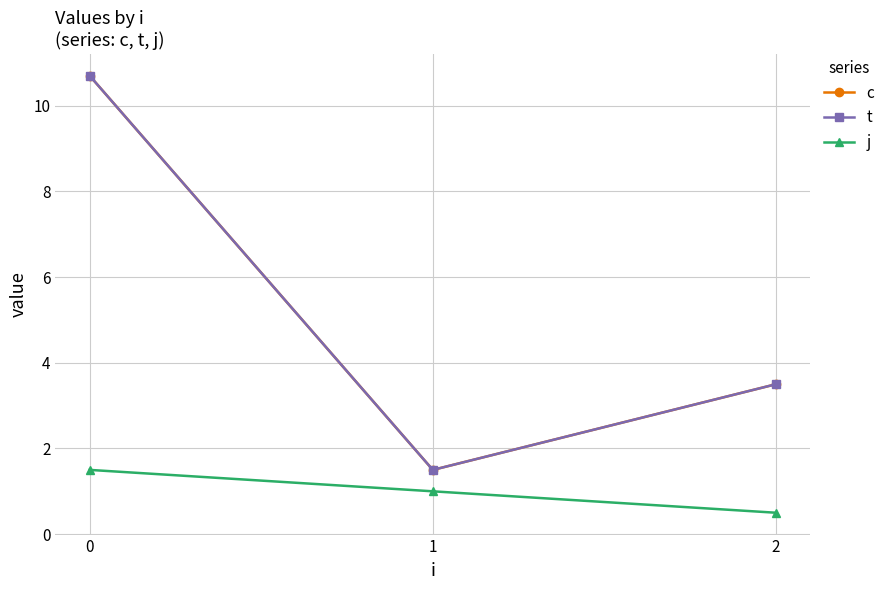

Is this an area chart (filled region under the line)?

No